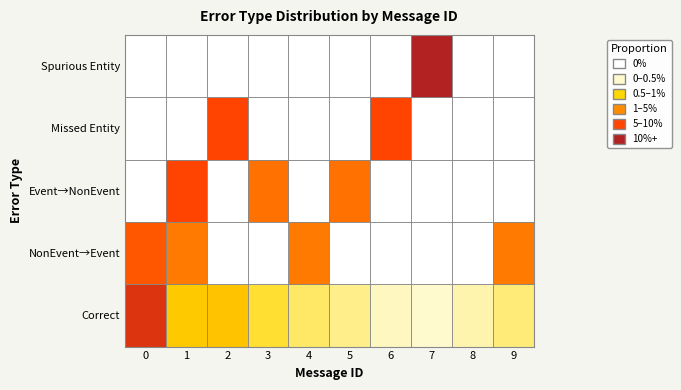

Reading left to right, extract all data points from this chart.

Correct: 0=73.3	1=5.9	2=6.4	3=4.0	4=3.0	5=2.0	6=1.0	7=0.5	8=1.5	9=2.5
NonEvent→Event: 0=40.0	1=20.0	2=0.0	3=0.0	4=20.0	5=0.0	6=0.0	7=0.0	8=0.0	9=20.0
Event→NonEvent: 0=0.0	1=50.0	2=0.0	3=25.0	4=0.0	5=25.0	6=0.0	7=0.0	8=0.0	9=0.0
Missed Entity: 0=0.0	1=0.0	2=50.0	3=0.0	4=0.0	5=0.0	6=50.0	7=0.0	8=0.0	9=0.0
Spurious Entity: 0=0.0	1=0.0	2=0.0	3=0.0	4=0.0	5=0.0	6=0.0	7=100.0	8=0.0	9=0.0